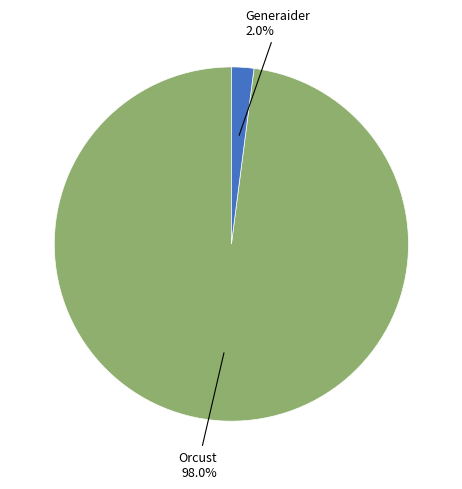

What is the largest slice in the pie chart?

Orcust